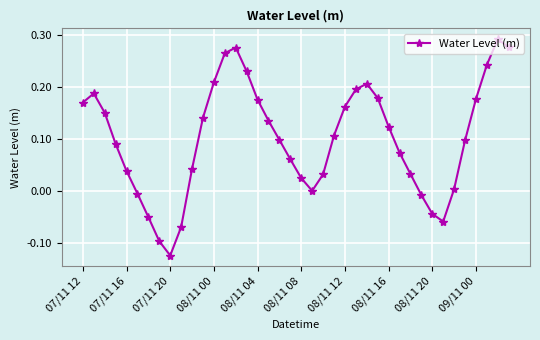

How many points are lower than both their immediate neighbors (excluding endpoints)?

3